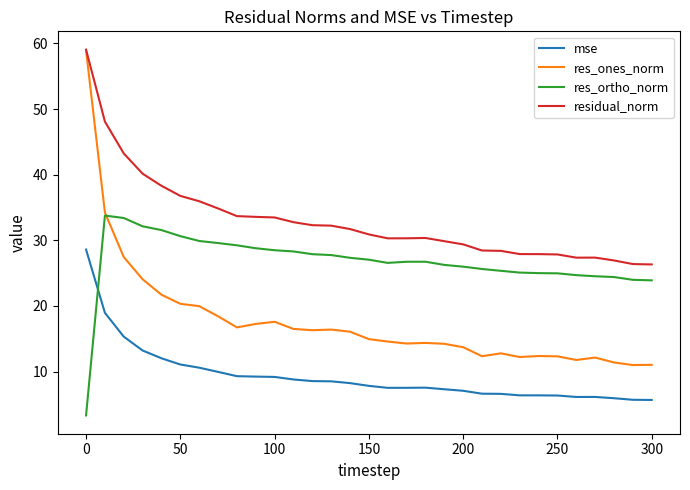

Rank the series by their average value, from highest to lowest.

residual_norm, res_ortho_norm, res_ones_norm, mse